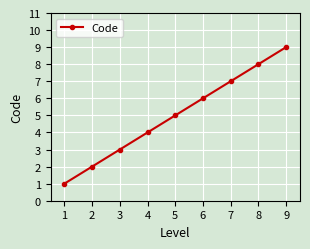

What is the greatest value displayed?

9